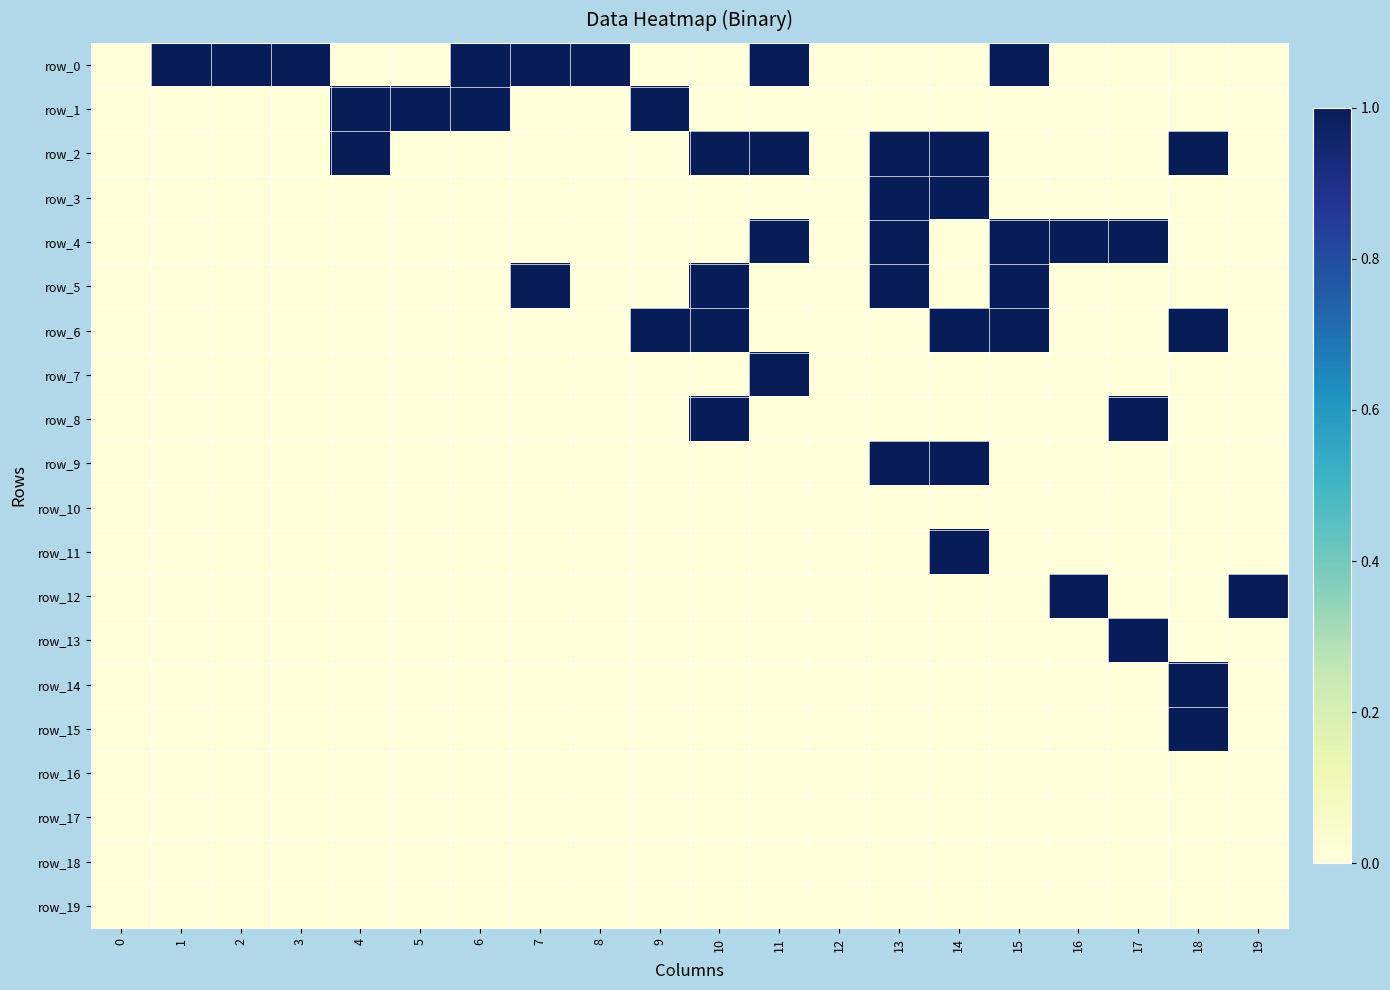

What is the sum of all row_6 values?

5